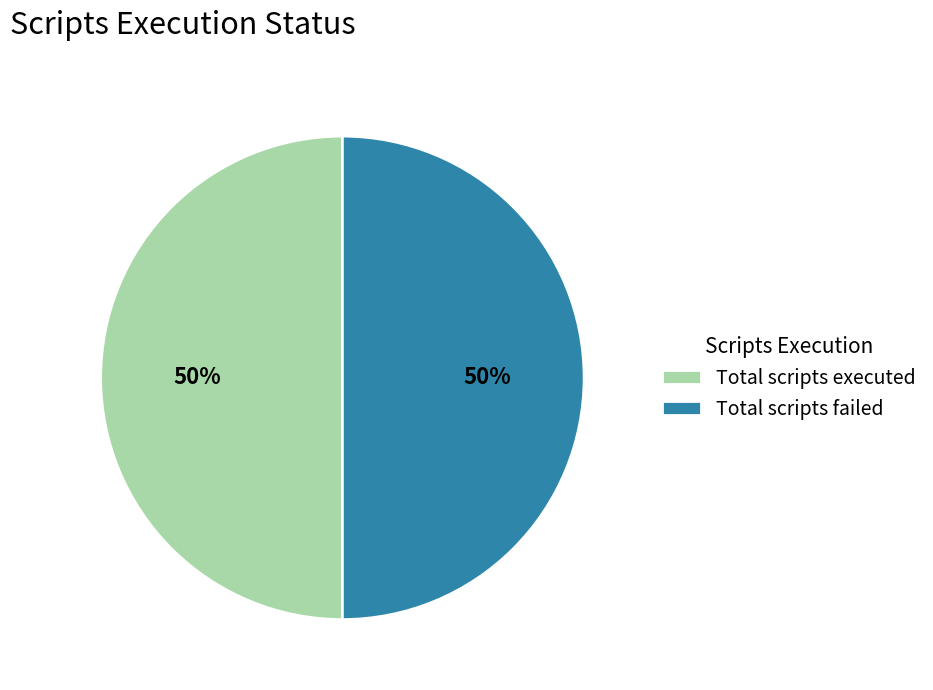

How many slices are in this pie chart?

2